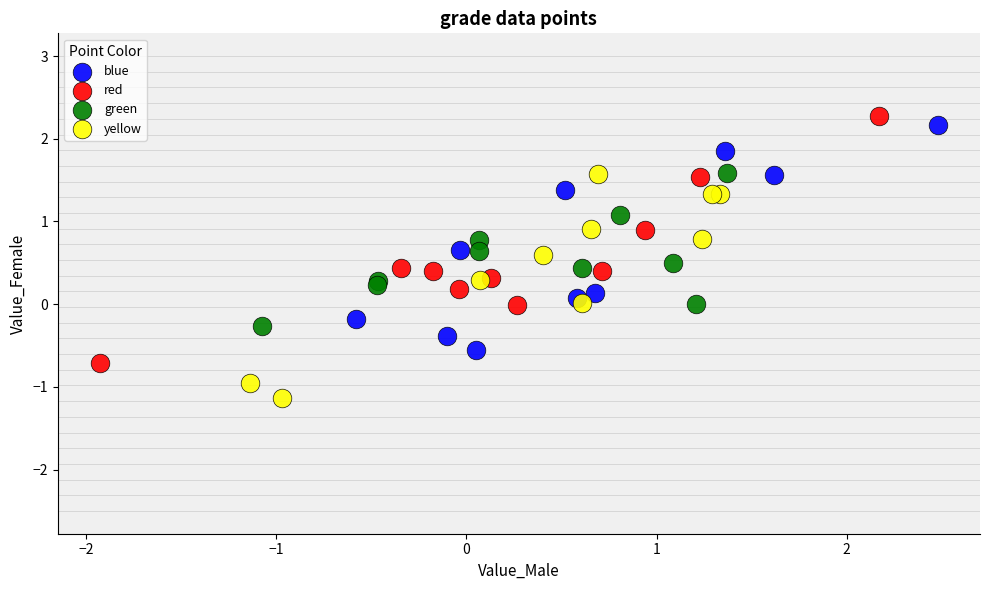

Which series reaches the minimum Y coordinate?

yellow